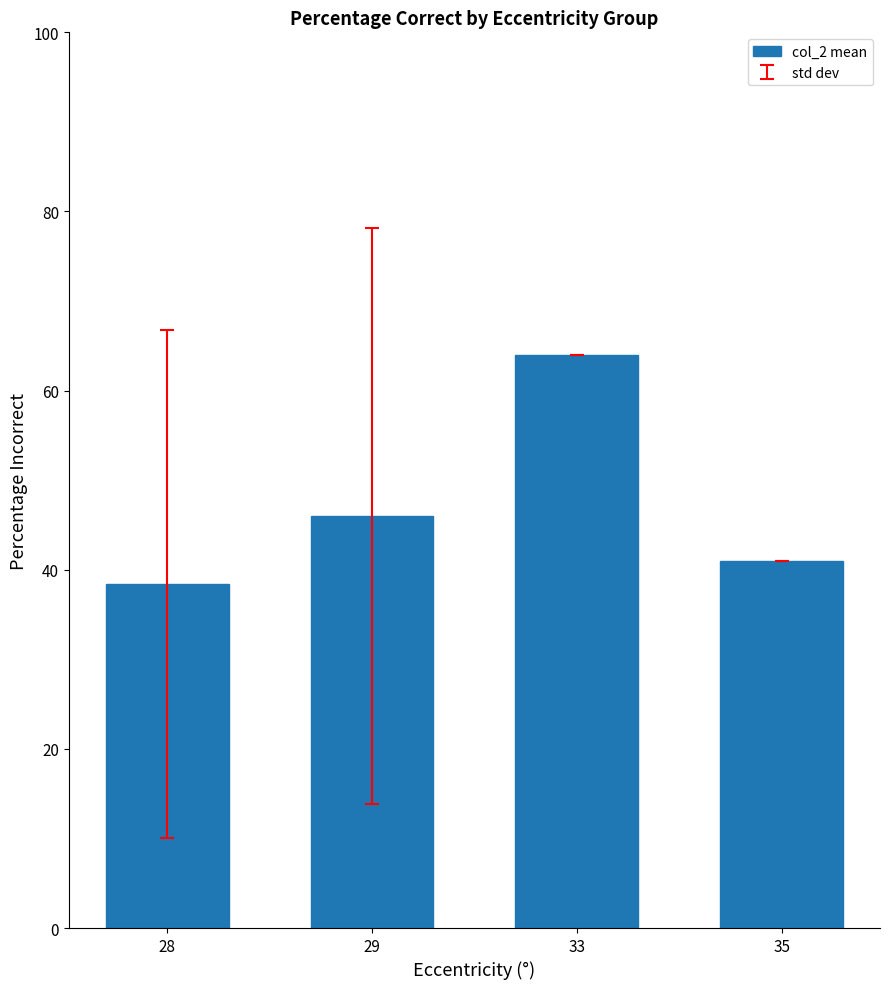

Where is the data nearest to the value 51?

29